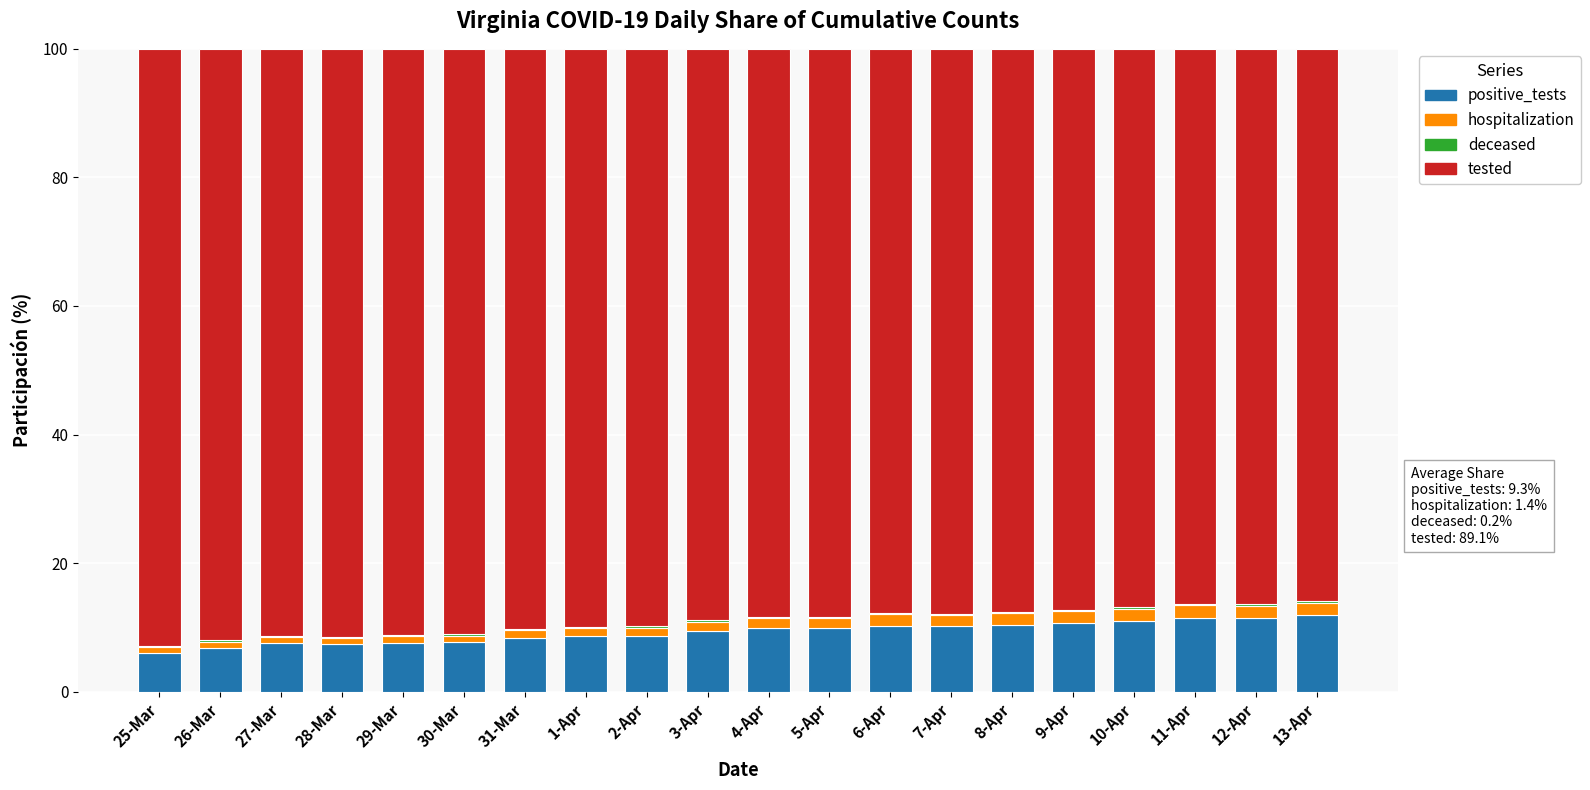

The positive_tests series shows 14.1 at 2-Apr. True or false?

False